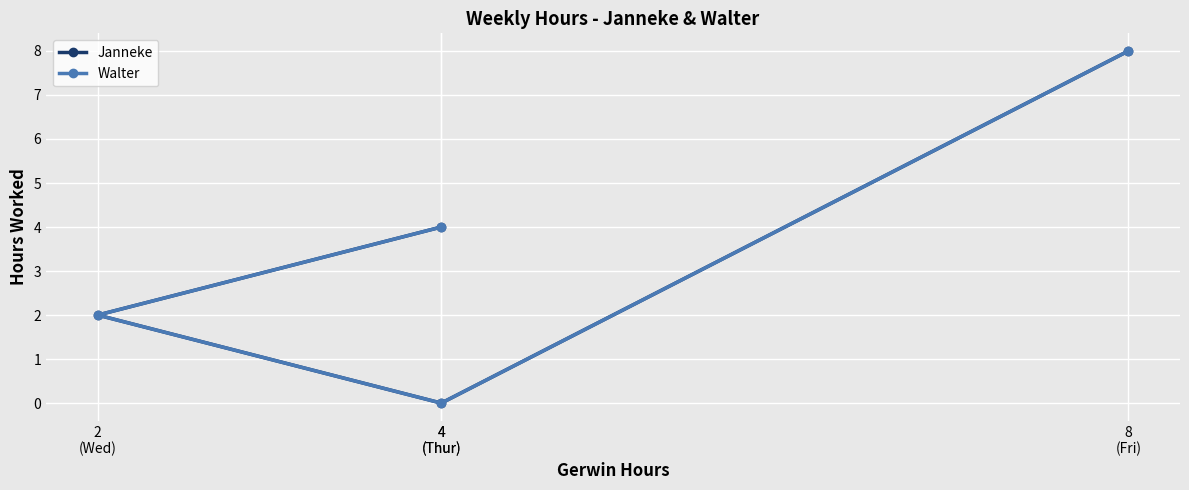

Does the chart display data point markers on the line(s)?

Yes